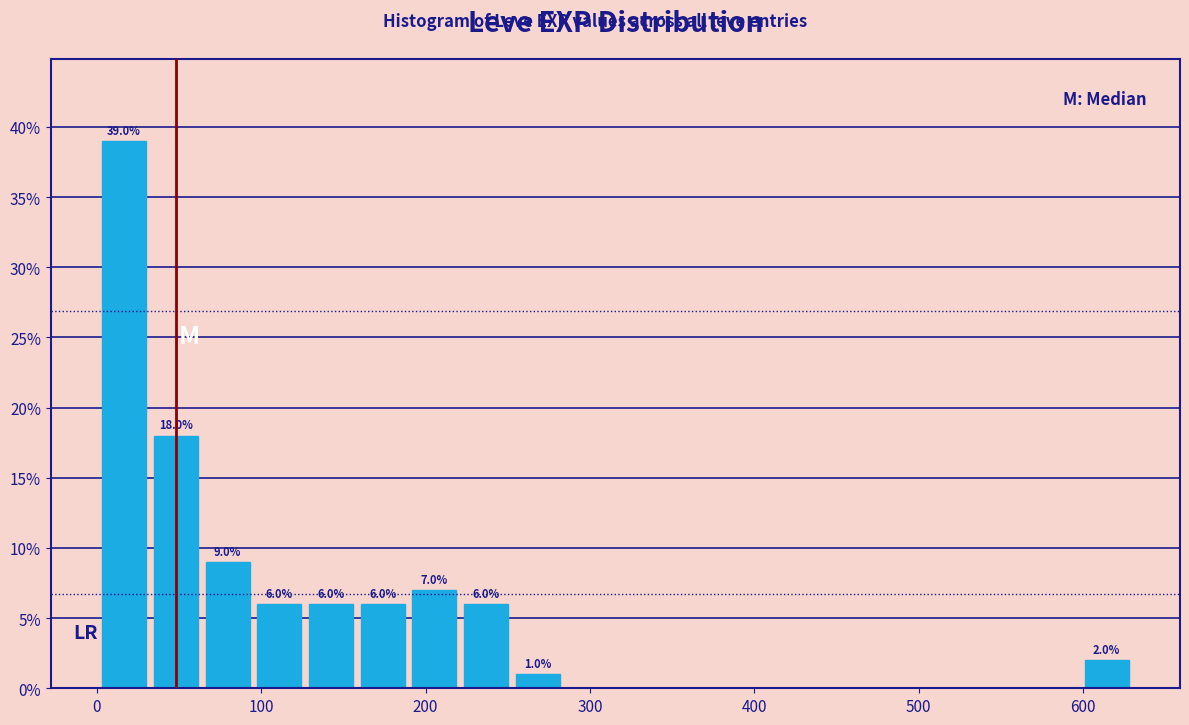

Read against the x-axis, roughly where is the centre of the tallest bar?

20